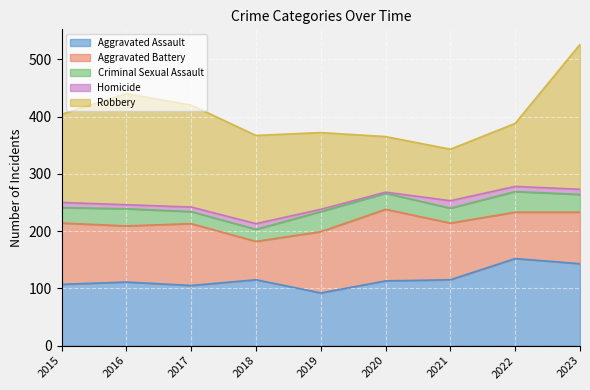

Is the value of Robbery at 2021 greater than the value of Criminal Sexual Assault at 2020?

Yes